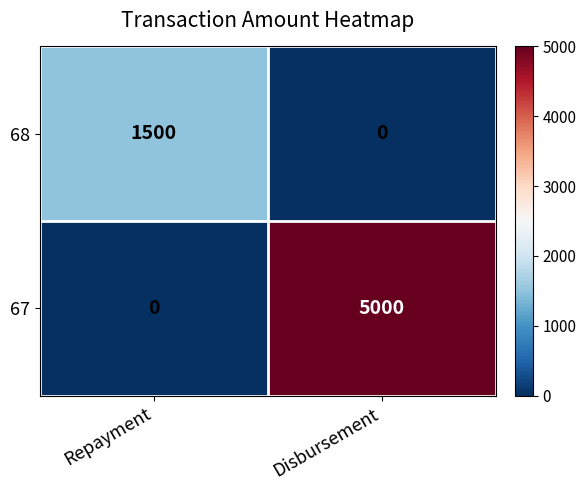

How many distinct data groups are displayed?

2